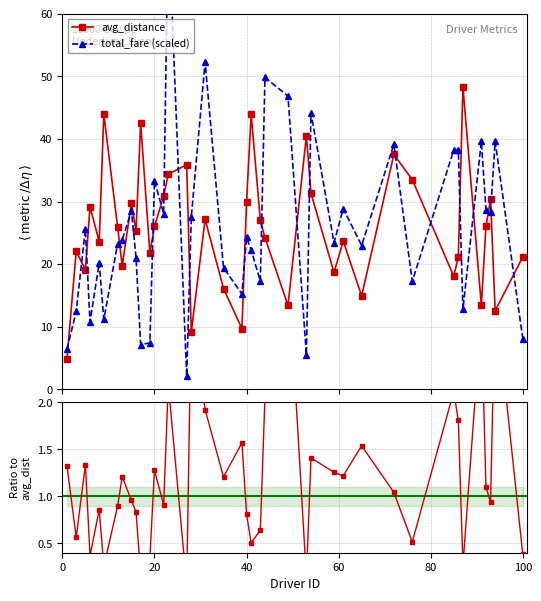

Reading left to right, extract all data points from this chart.

avg_distance: 4.8	22.1	19.1	29.1	23.6	44.0	25.9	19.7	29.8	25.2	42.6	21.8	26.0	30.9	34.4	35.9	9.2	27.2	16.1	9.7	29.9	43.9	27.0	24.2	13.4	40.5	31.3	18.7	23.7	14.9	37.5	33.5	18.1	21.1	48.3	13.4	26.0	30.3	12.5	21.2
total_fare (scaled): 6.4	12.4	25.6	10.7	20.2	11.2	23.3	23.9	28.5	21.0	7.2	7.4	33.3	28.1	75.4	2.1	27.5	52.3	19.4	15.2	24.3	22.3	17.3	49.8	46.8	5.5	44.2	23.4	28.9	23.0	39.1	17.2	38.2	38.3	12.8	39.6	28.7	28.4	39.6	8.1
Ratio: 1.3	0.6	1.3	0.4	0.9	0.3	0.9	1.2	1.0	0.8	0.2	0.3	1.3	0.9	2.2	0.1	3.0	1.9	1.2	1.6	0.8	0.5	0.6	2.1	3.5	0.1	1.4	1.3	1.2	1.5	1.0	0.5	2.1	1.8	0.3	2.9	1.1	0.9	3.2	0.4